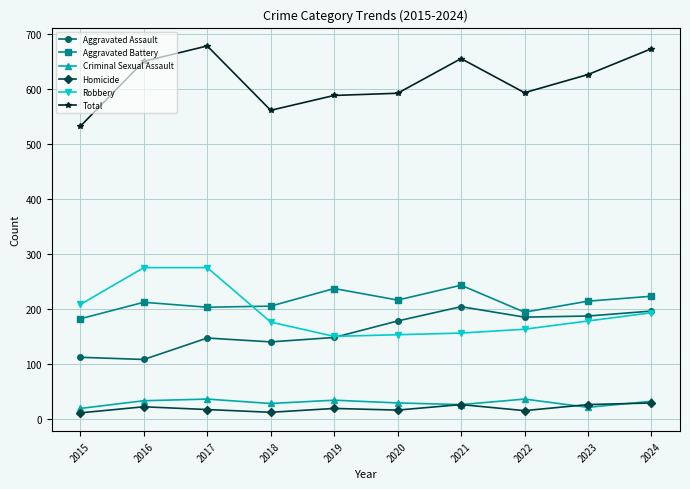

What is the total value across all series at 2016?

1300